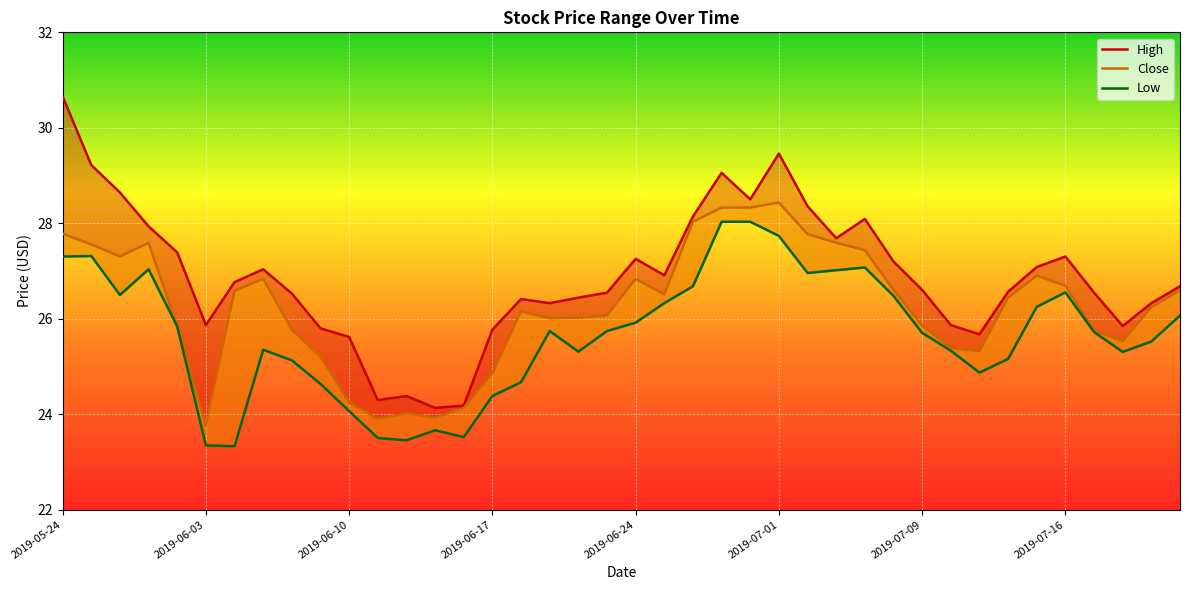

Which series has the largest range (max minus min)?

High